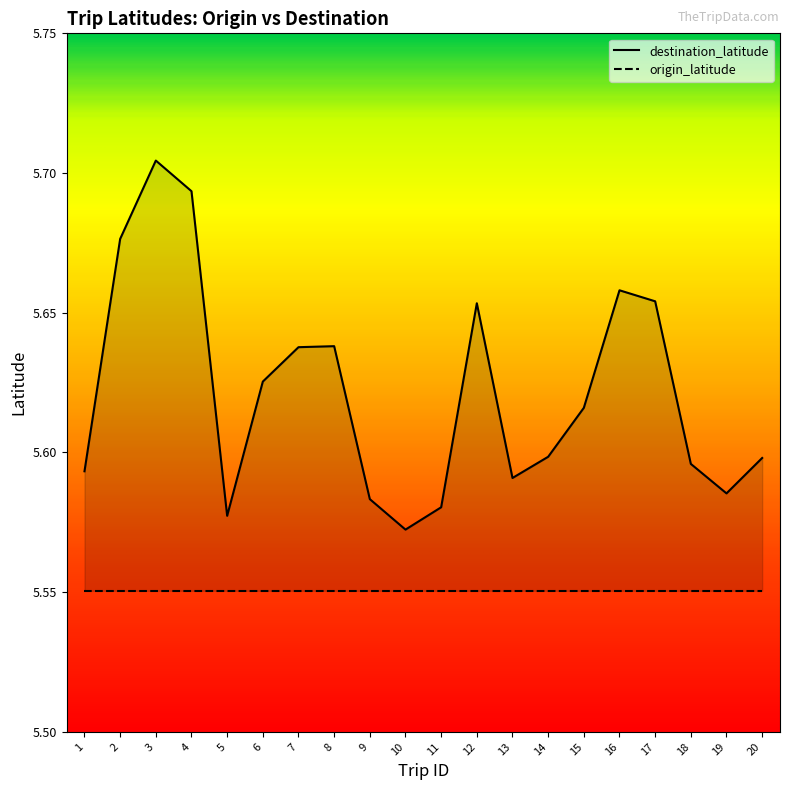

How many interior local valleys (lower than both neighbors) does the data have?

4